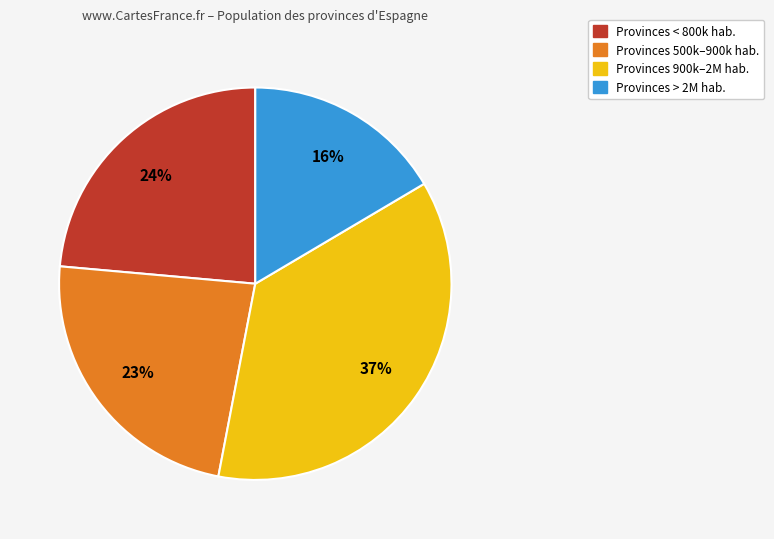

Does any single category account for the majority?

No